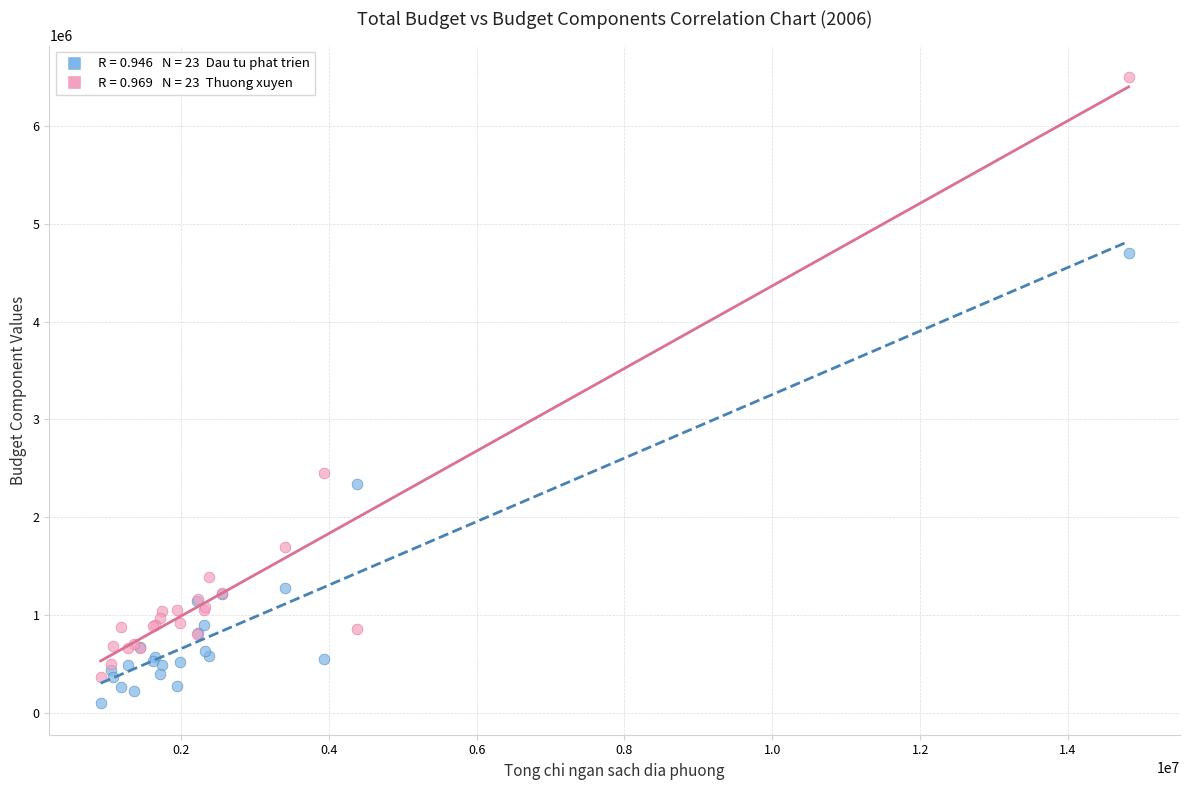

Across all series, what Y value is closest to 3298865?

2449972